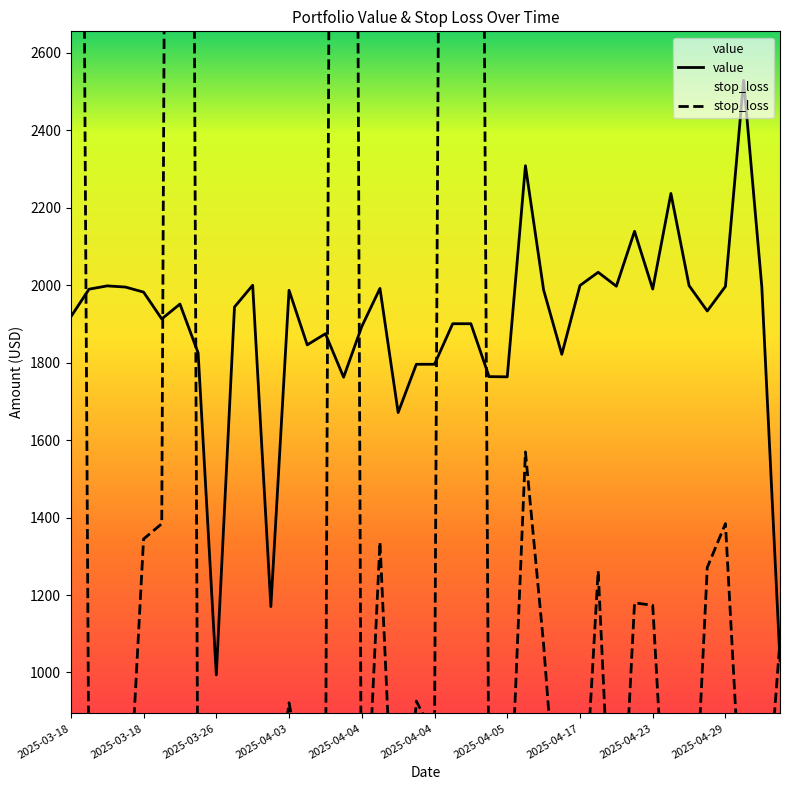

Is this an area chart (filled region under the line)?

No